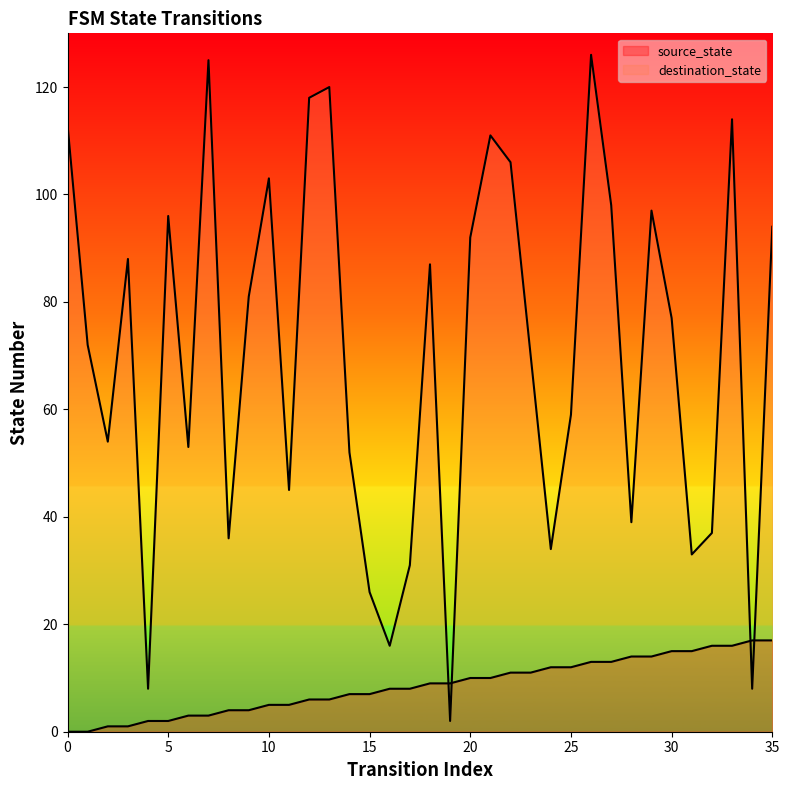

At how many categories does at least one series exceed 111?

6